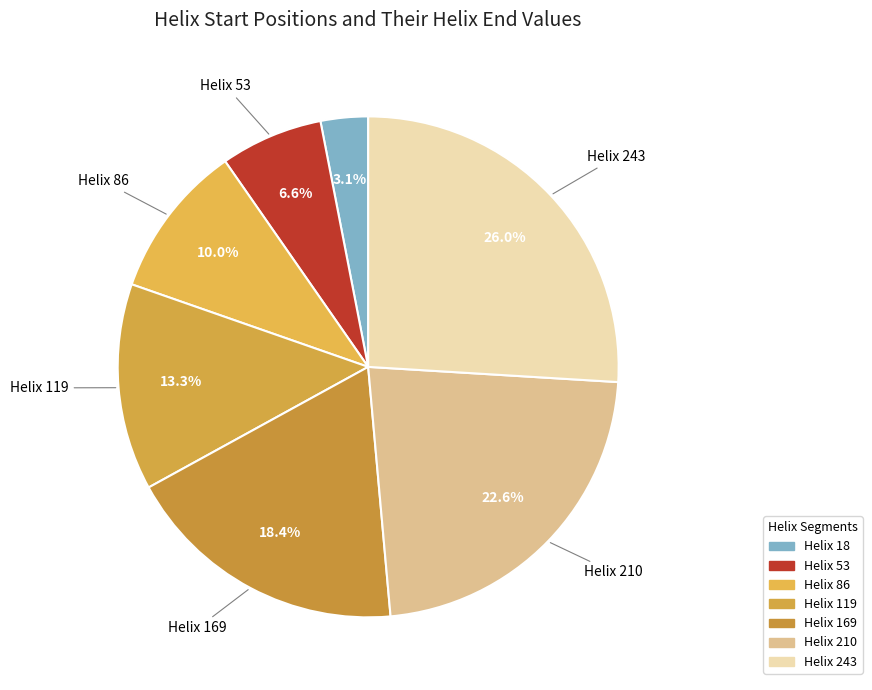

Which category has the smallest portion of the pie?

Helix 18